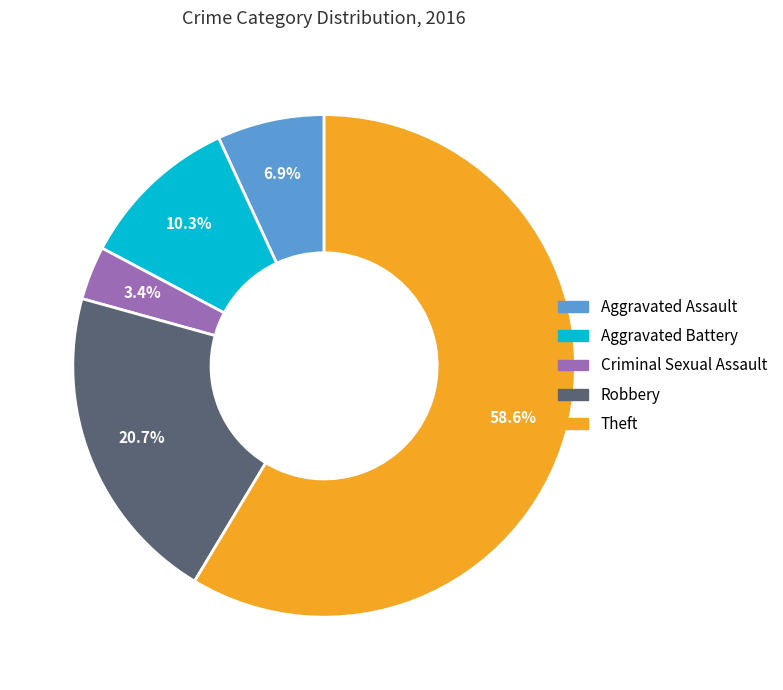

Does Criminal Sexual Assault represent more than half of the total?

No